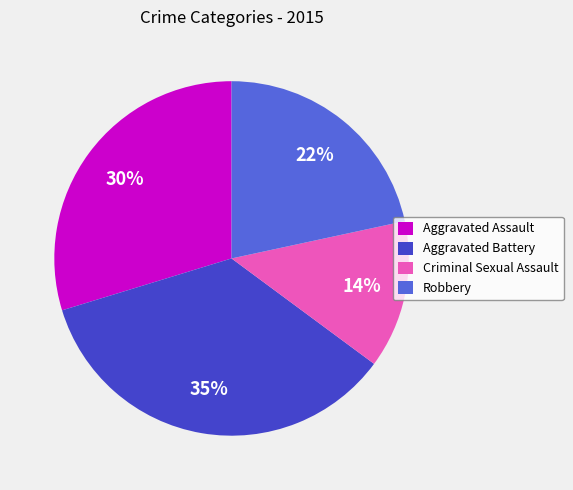

How many segments does this pie chart have?

4